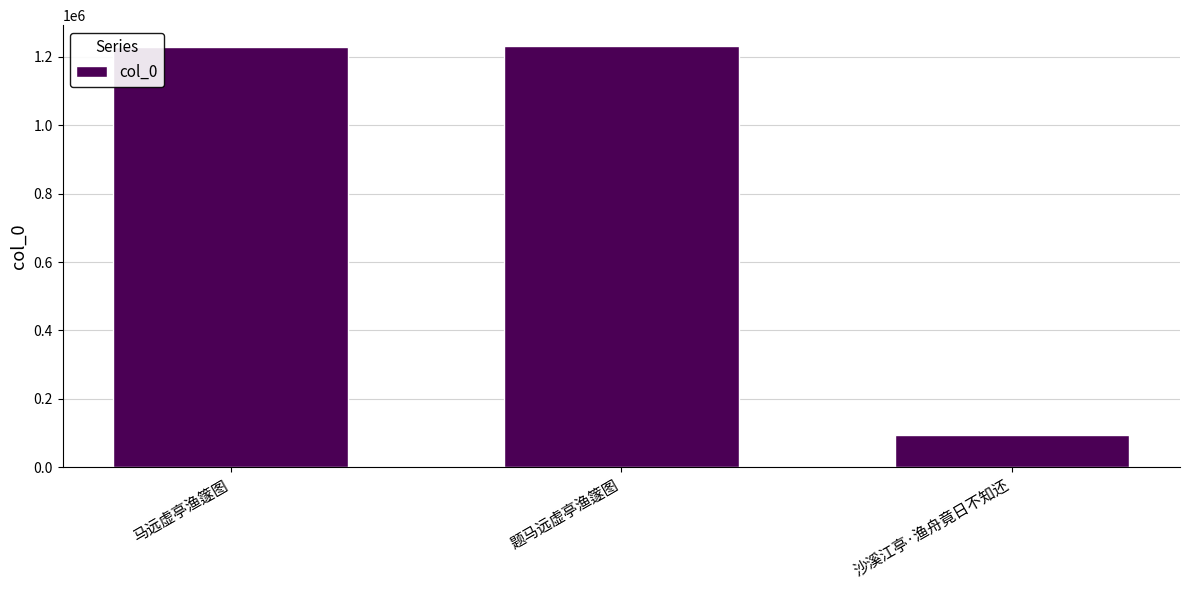

What is the difference between the maximum and minimum values?

1136886